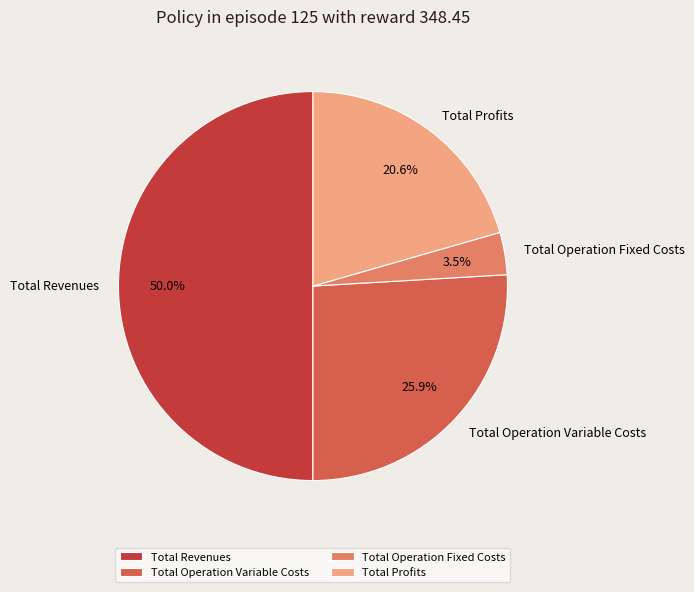

What is the ratio of the value at Total Revenues to the value at Total Operation Variable Costs?

1.9